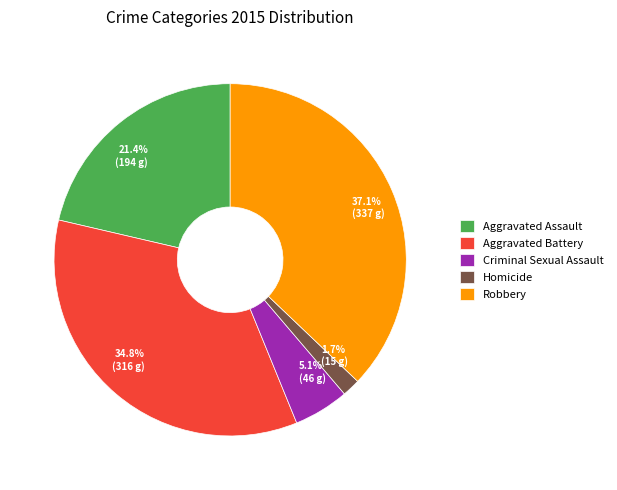

Which category has the biggest portion of the pie?

Robbery